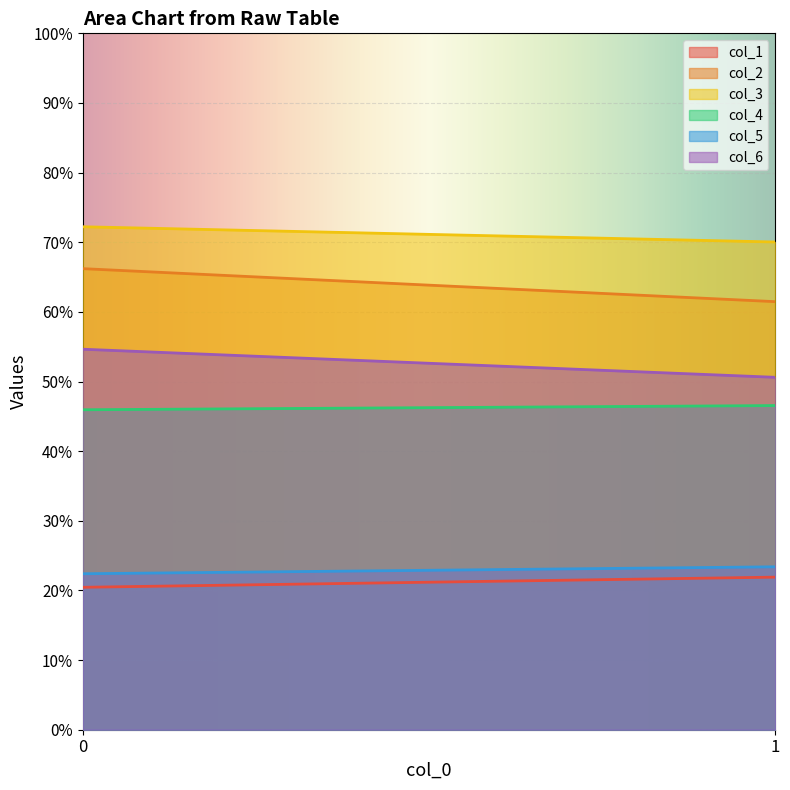

Between 0 and 1, which series saw the biggest shift?

col_2